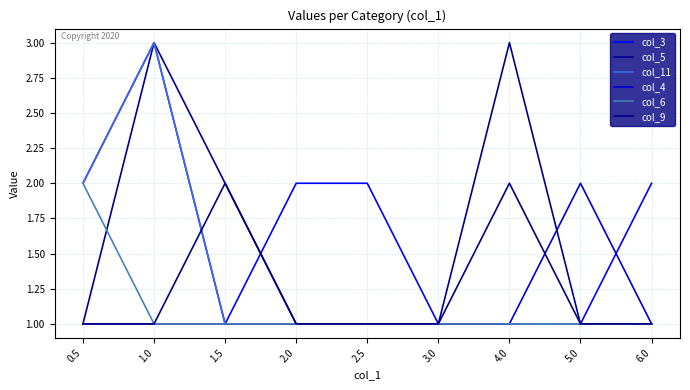

Does the chart have visible grid lines?

Yes